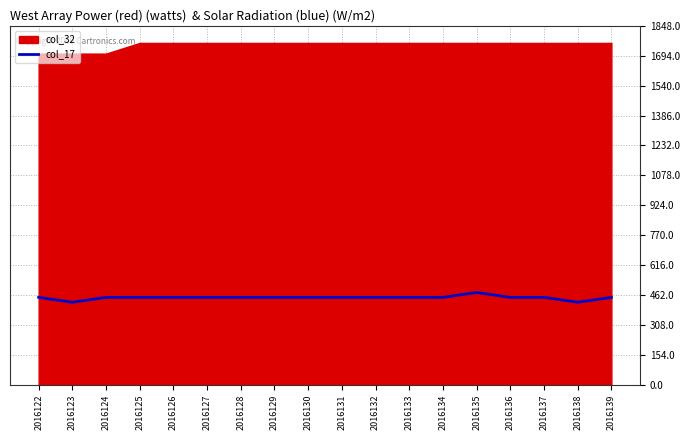

How many lines are shown in the chart?

1